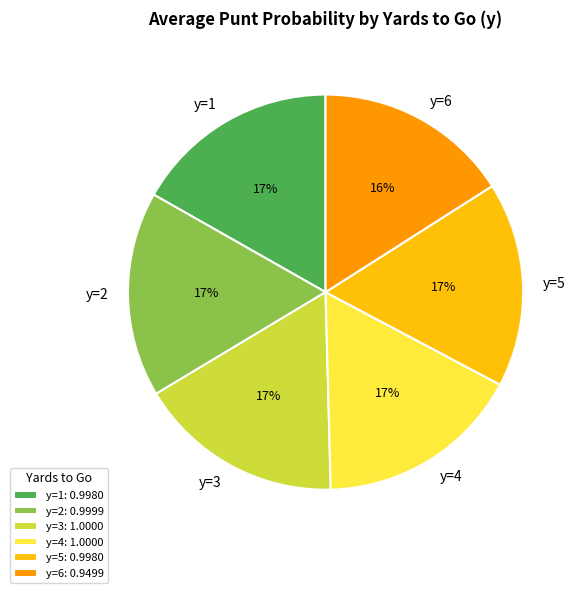

Combined, do y=3 and y=2 account for over 50%?

No